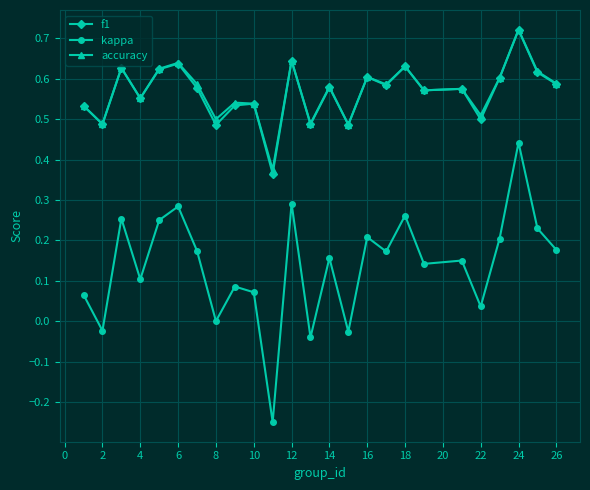

True or false: f1 has more than 0 points higher than both neighbors.

True